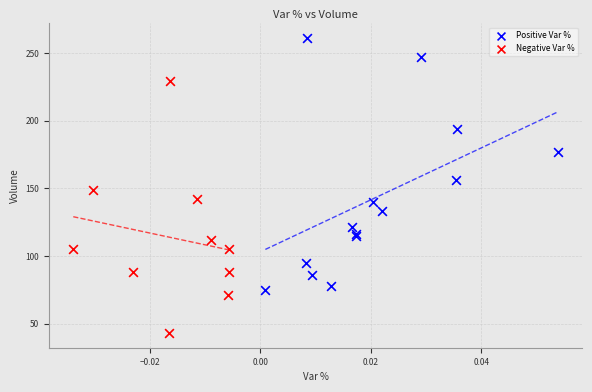

Which series contains the highest Y value?

Positive Var %